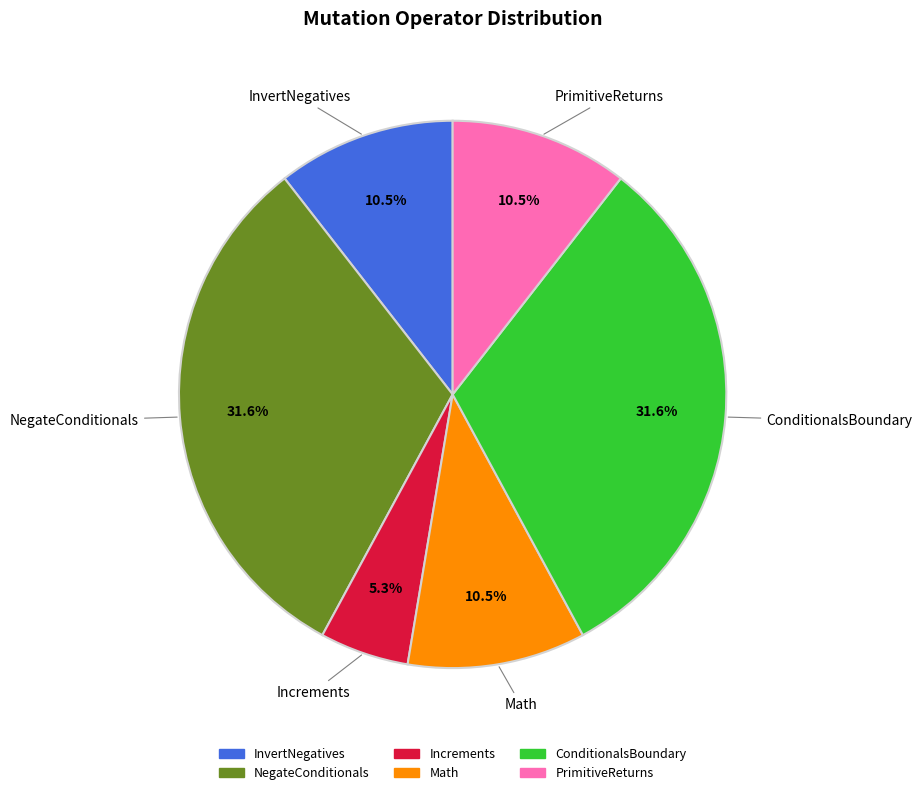

Count the number of slices in the pie.

6